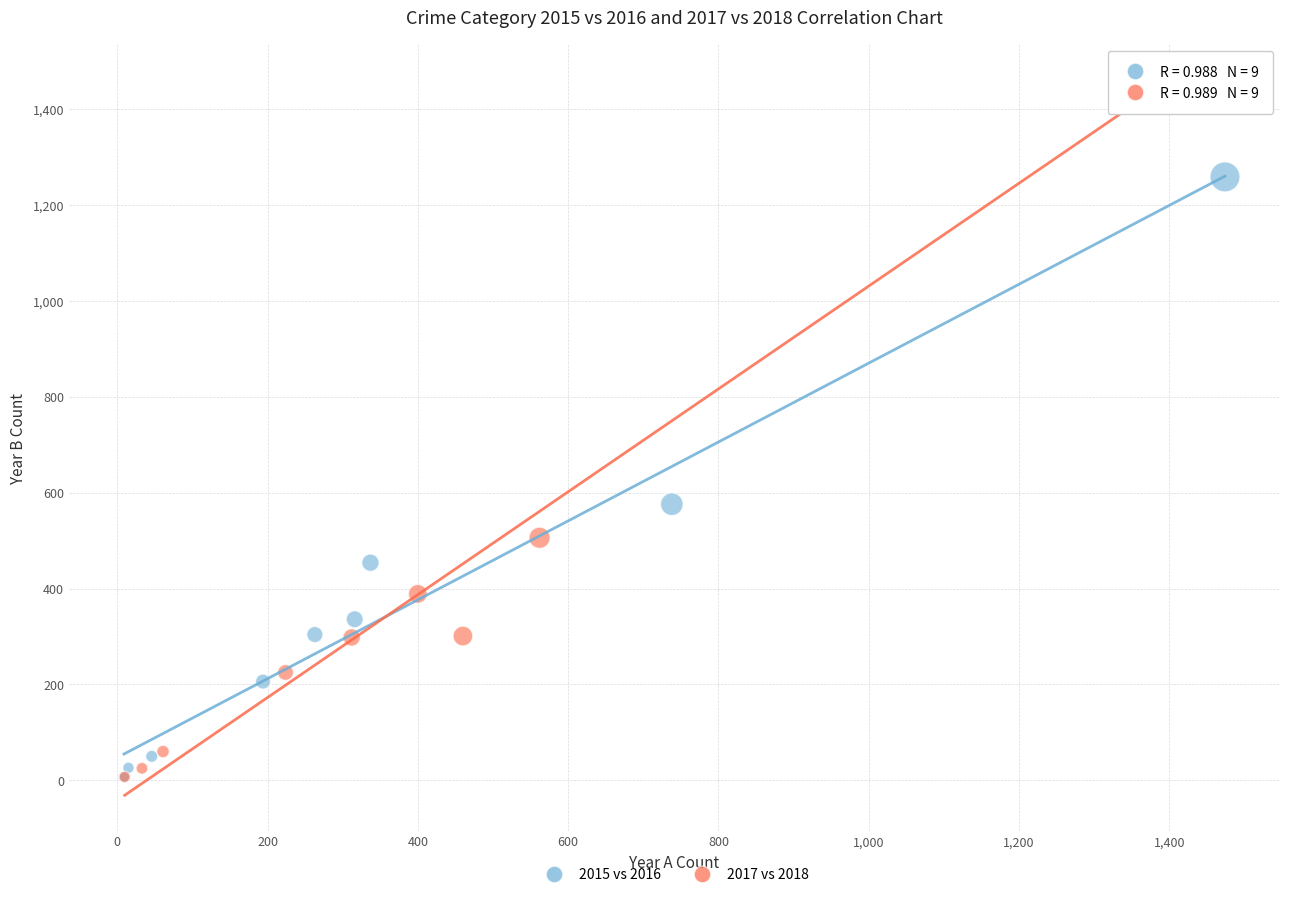

Which series contains the highest Y value?

2017 vs 2018